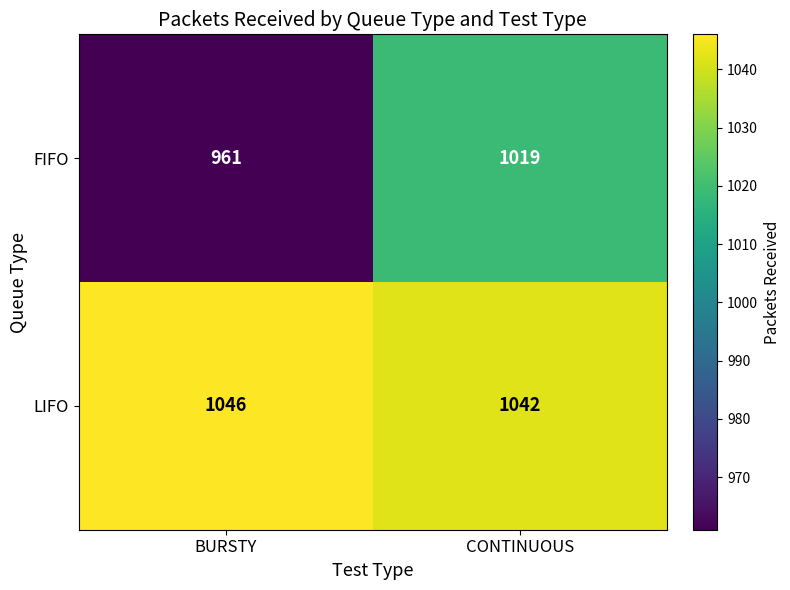

What is the approximate value of LIFO at CONTINUOUS?

1042